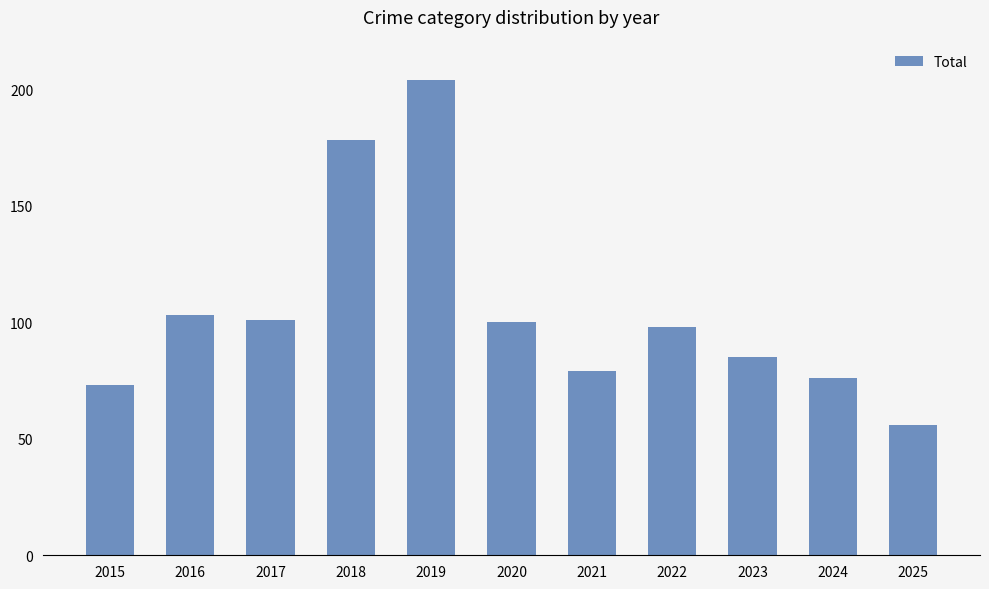

Approximately how many times larger is the value at 2017 compared to 2024?

1.3